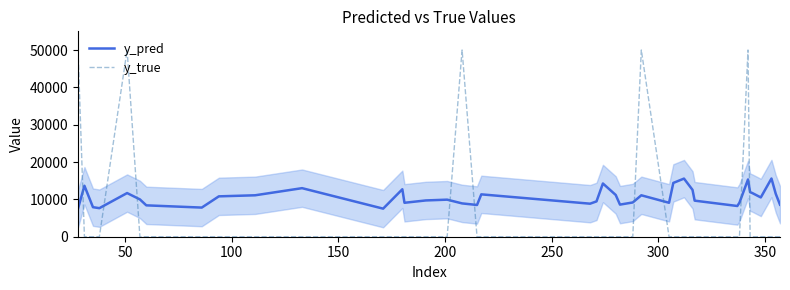

What is the maximum value for y_true?

50000.0